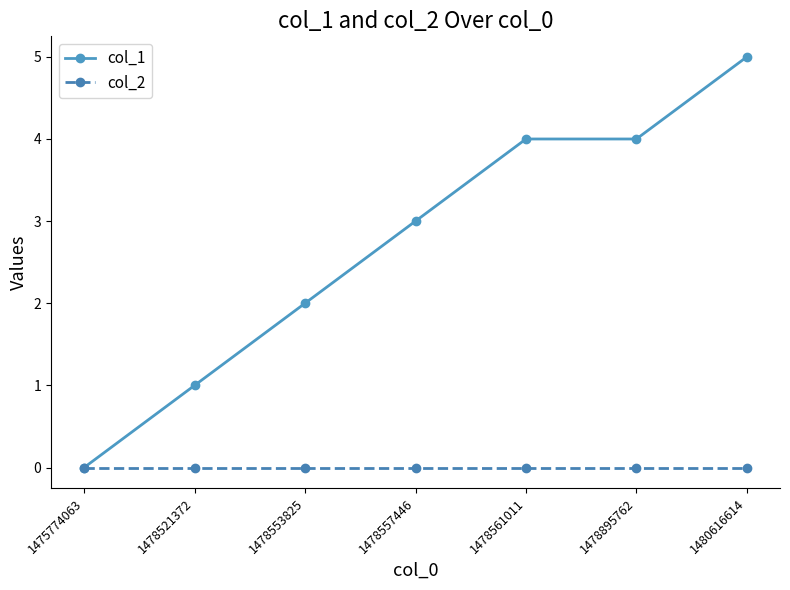

At which category is the sum across all series the highest?

1480616614